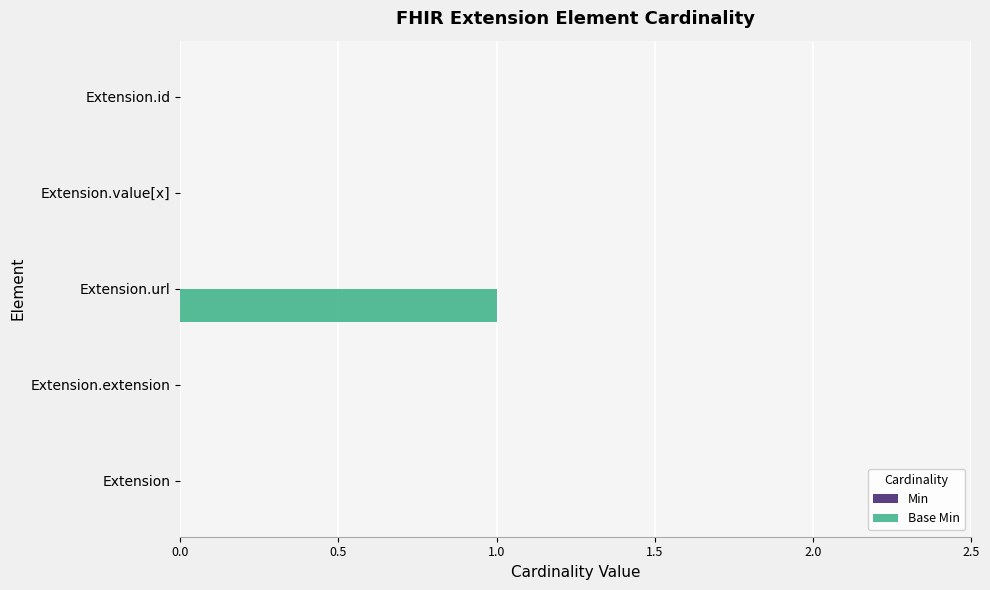

Reading bottom to top, what are all the values shown in this chart?

Extension=0	Extension.extension=0	Extension.url=1	Extension.value[x]=0	Extension.id=0